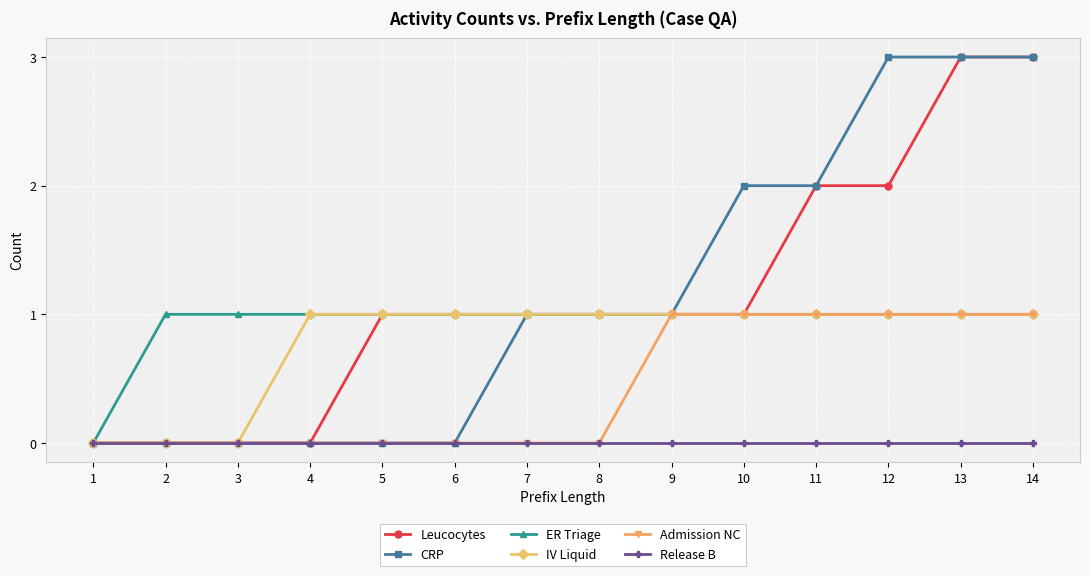

Does the chart have visible grid lines?

Yes